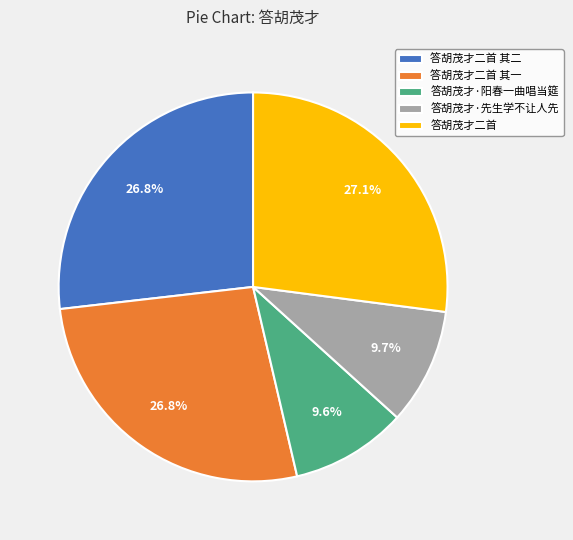

Do 答胡茂才·阳春一曲唱当筵 and 答胡茂才·先生学不让人先 together represent more than half of the pie?

No